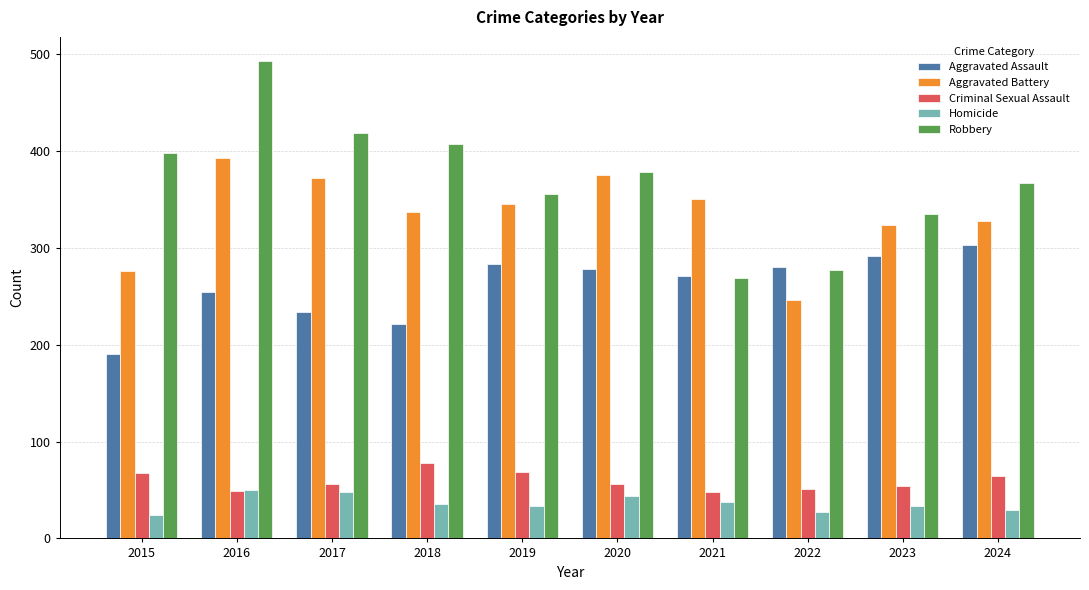

What is the value of the Aggravated Battery bar at the 7th from the left?

350